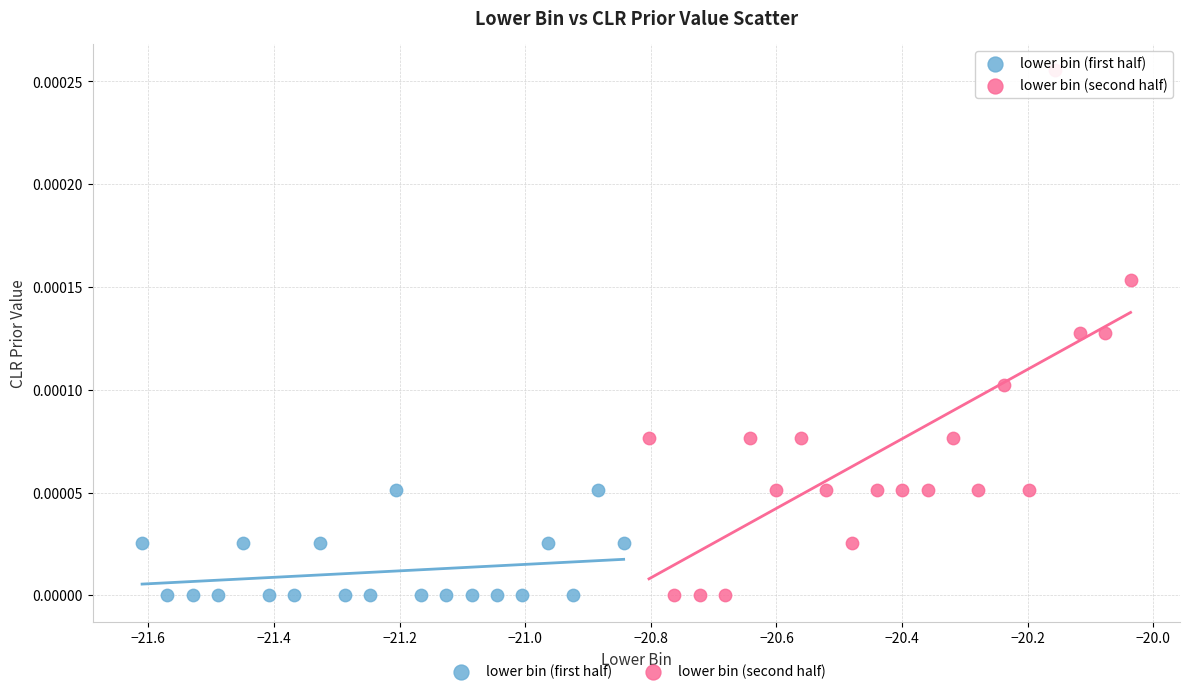

Which series has the widest spread of Y values?

lower bin (second half)